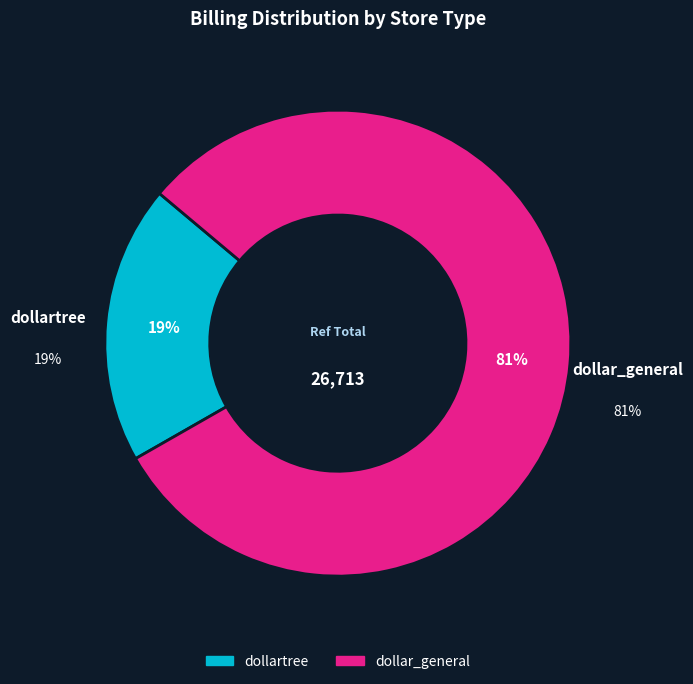

Combined, do dollartree and dollar_general account for over 50%?

Yes